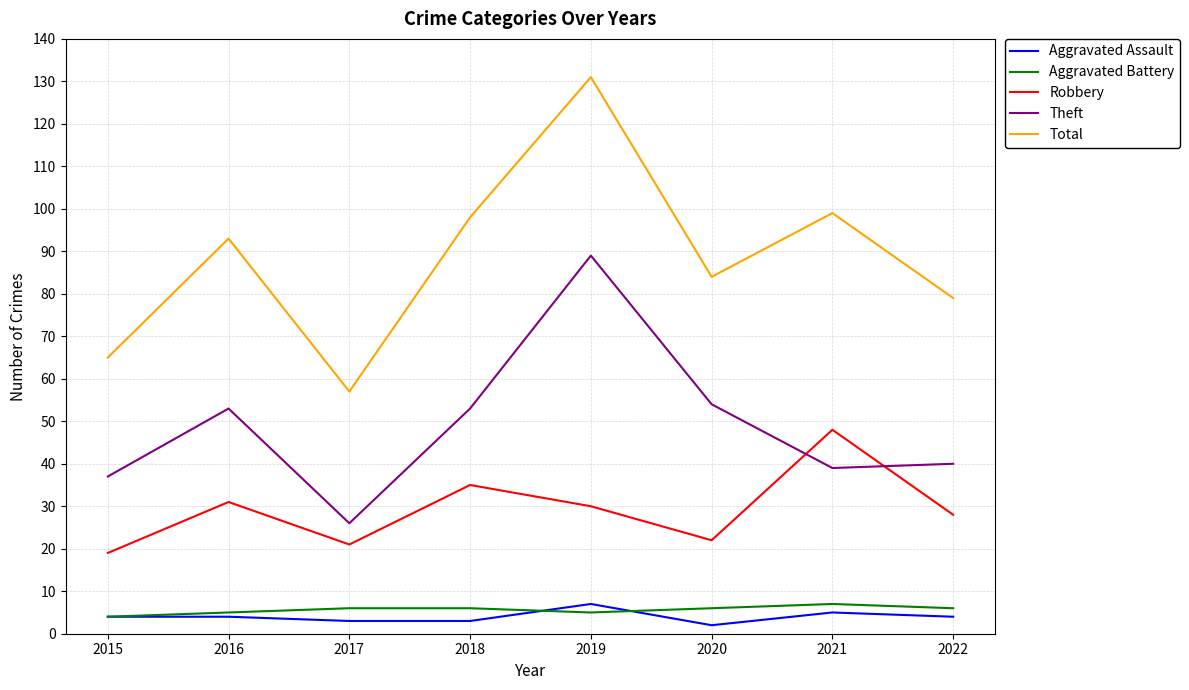

True or false: Aggravated Battery and Robbery cross at least once.

False